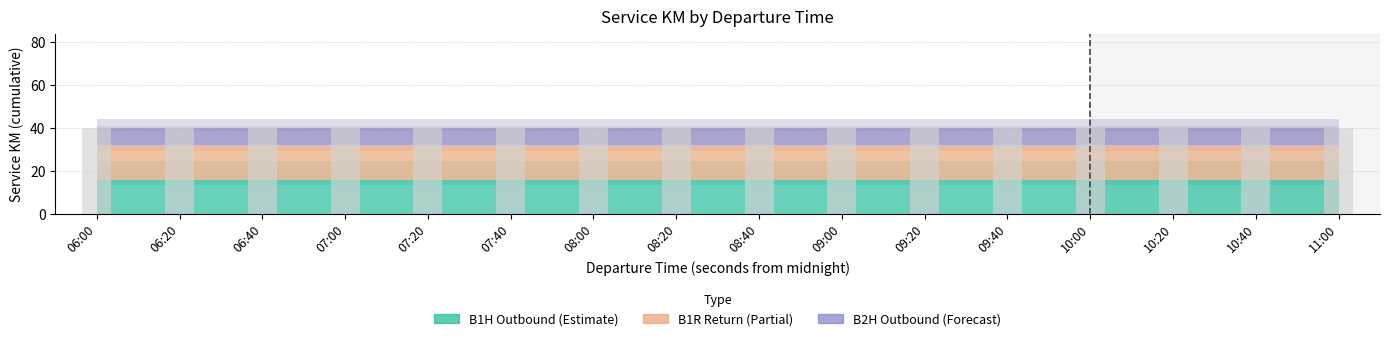

Which series changed the most between 37200 and 38400?

B1H_outbound